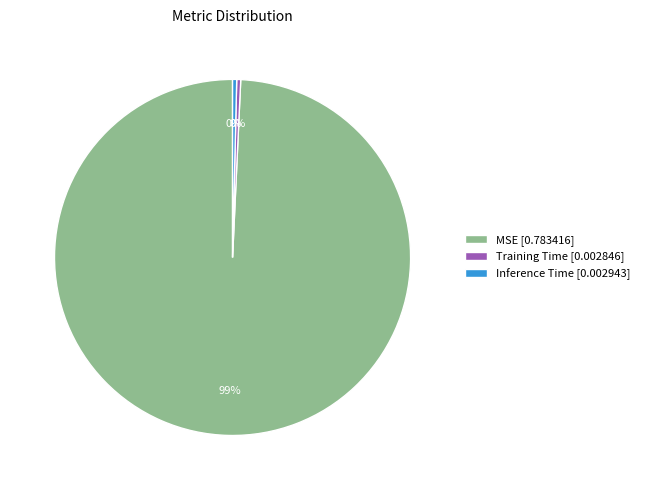

The Inference Time slice represents 0% of the pie. True or false?

True